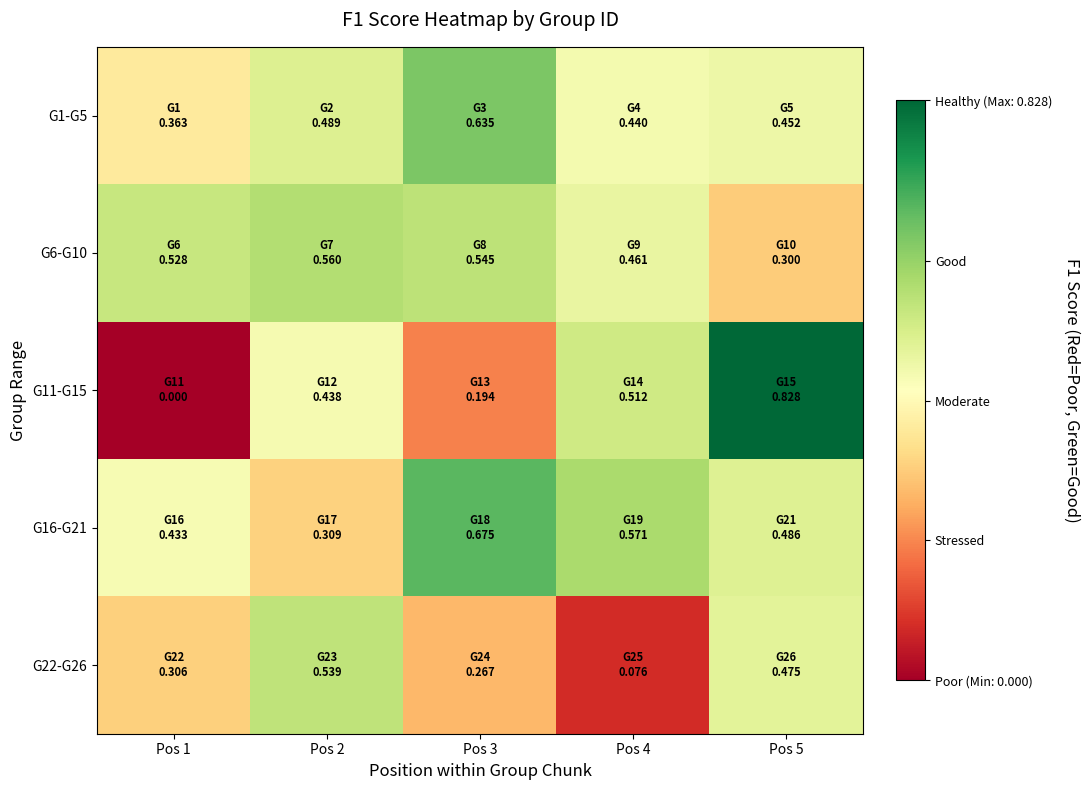

What is the spread (max minus min) of values at Pos 5?

0.5